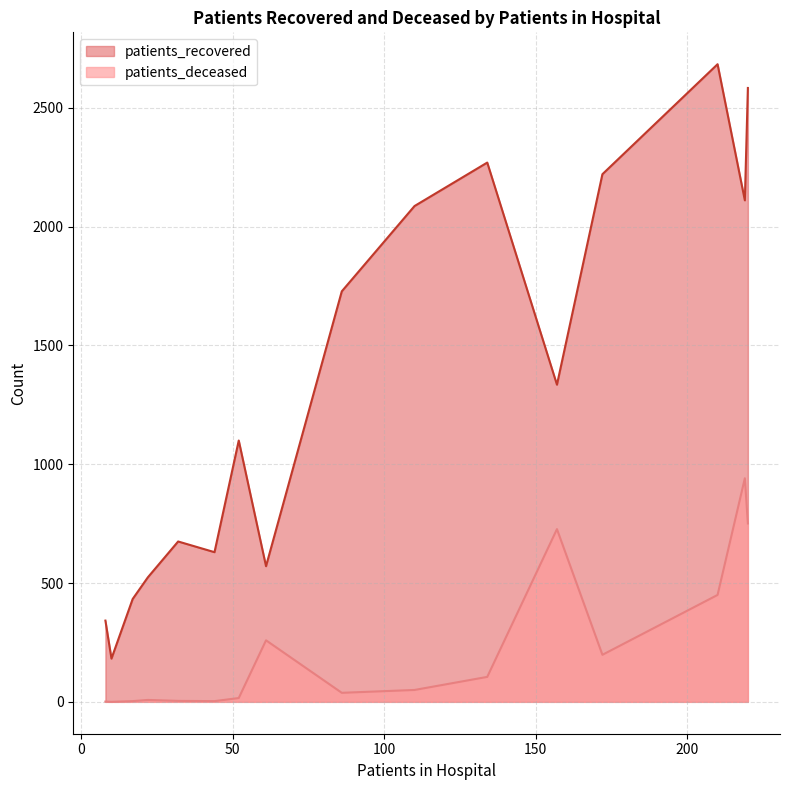

Rank the series by their maximum value, from lowest to highest.

patients_deceased, patients_recovered